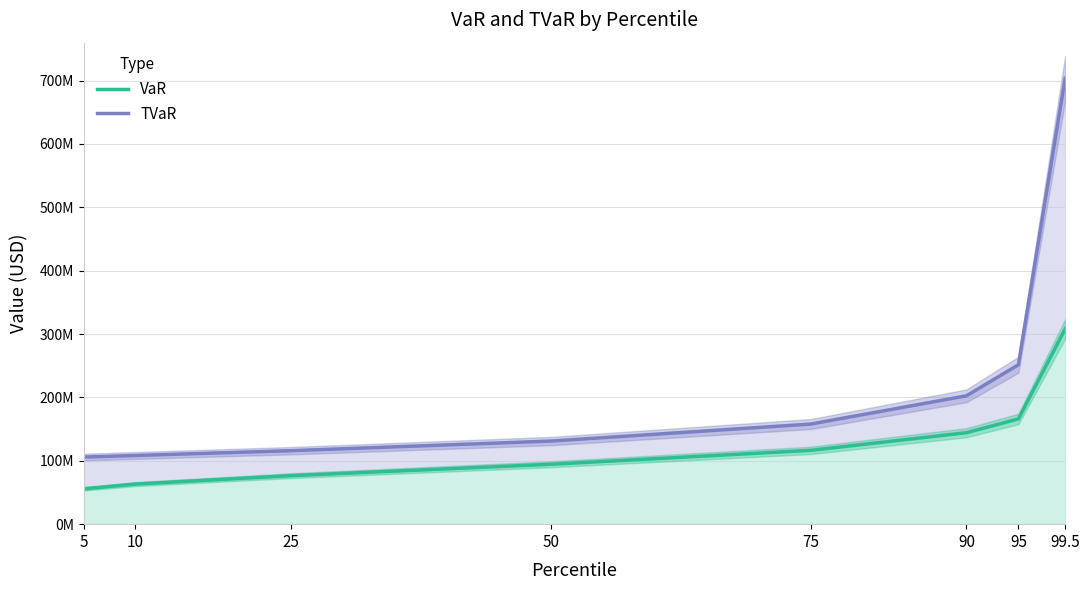

The VaR series shows 25973749.1 at 25. True or false?

False